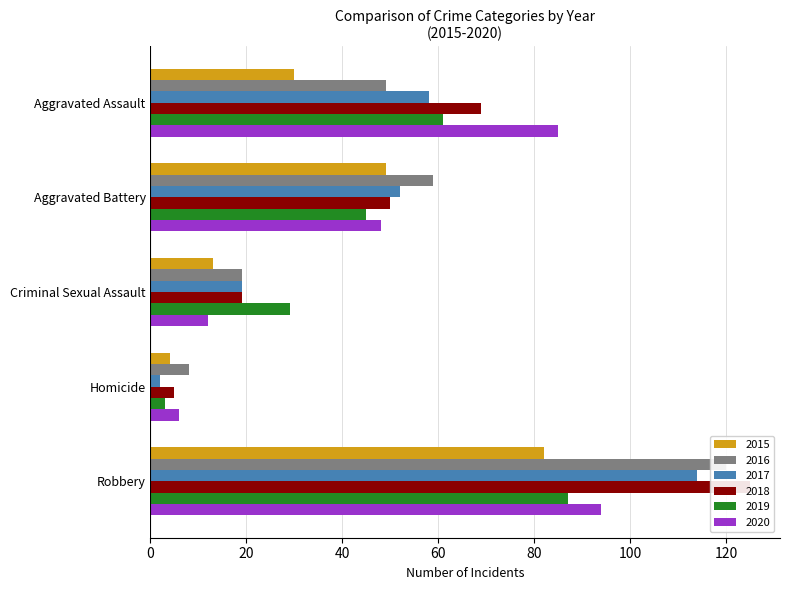

Which category has the lowest value across all series?

Homicide